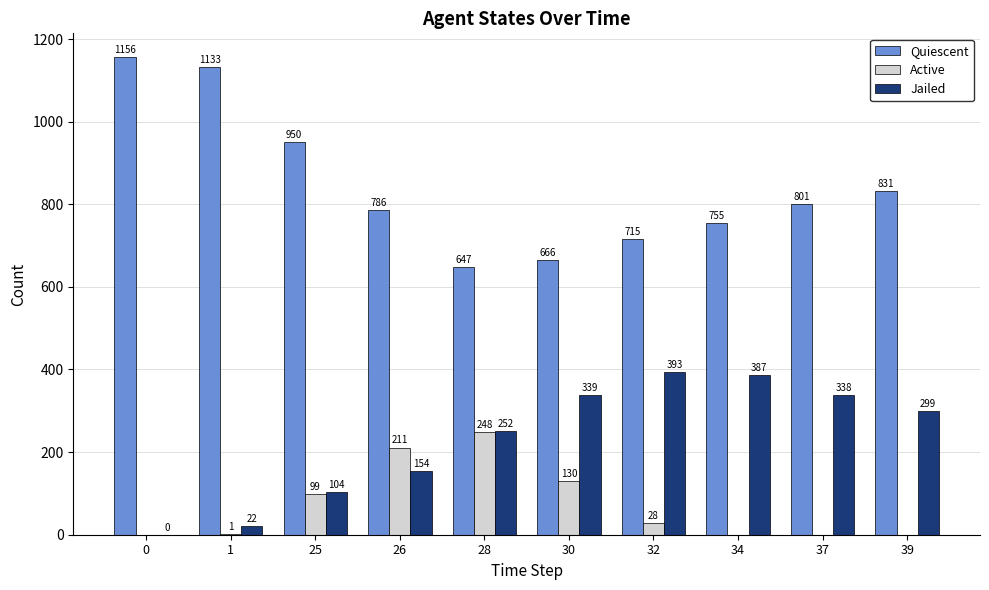

Read the Active value at 32.

28